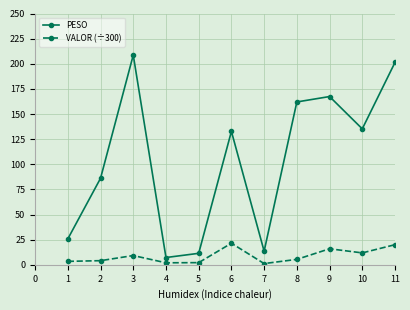

The VALOR (÷300) series shows 4.1 at 10. True or false?

False